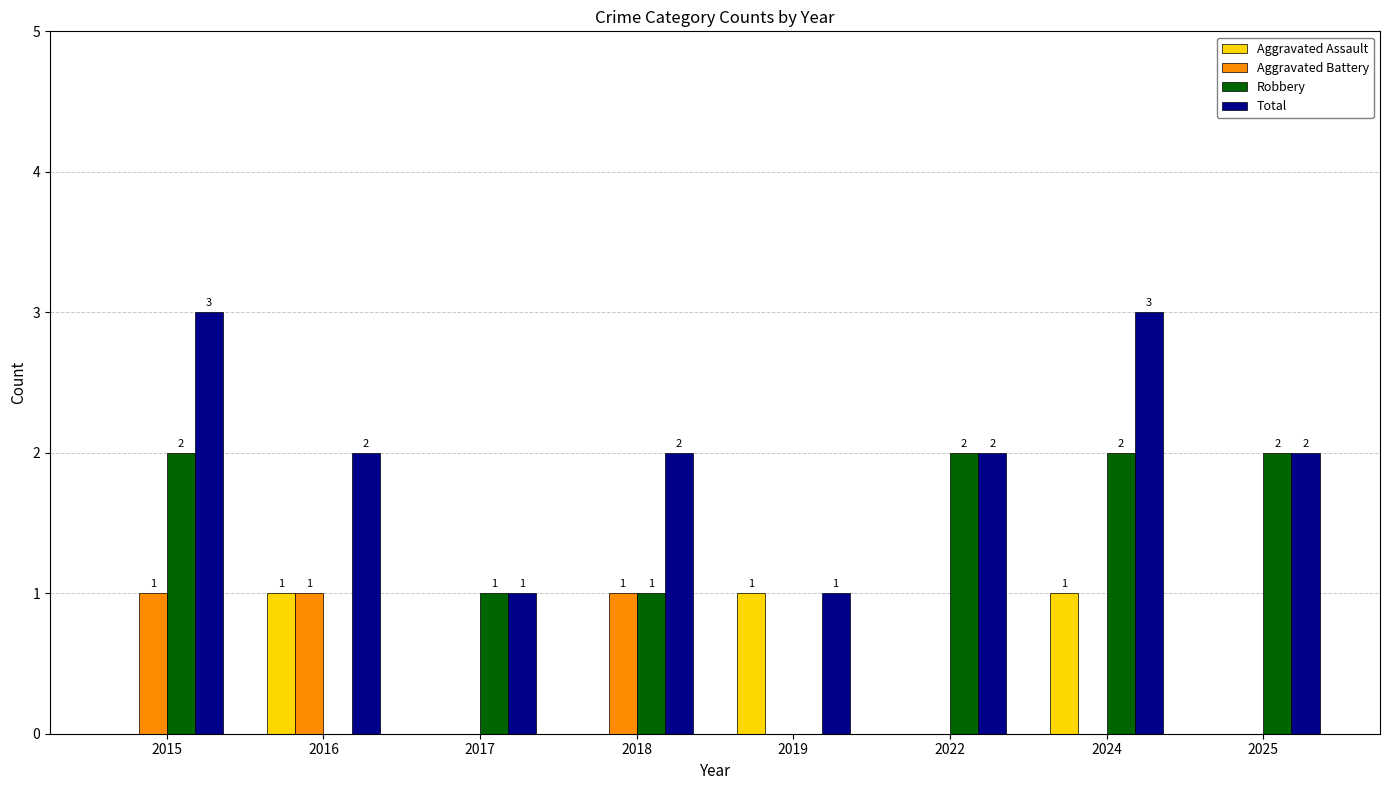

What is the approximate value of Total at 2015?

3